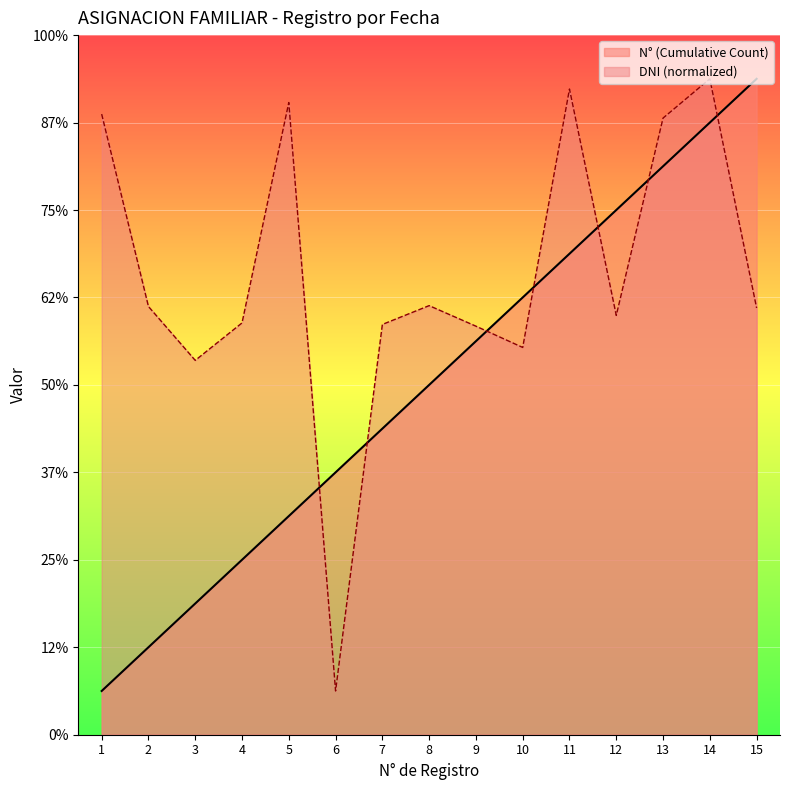

Which series ends up on top after the final intersection of DNI (scaled) and N° (Cumulative Count)?

N° (Cumulative Count)